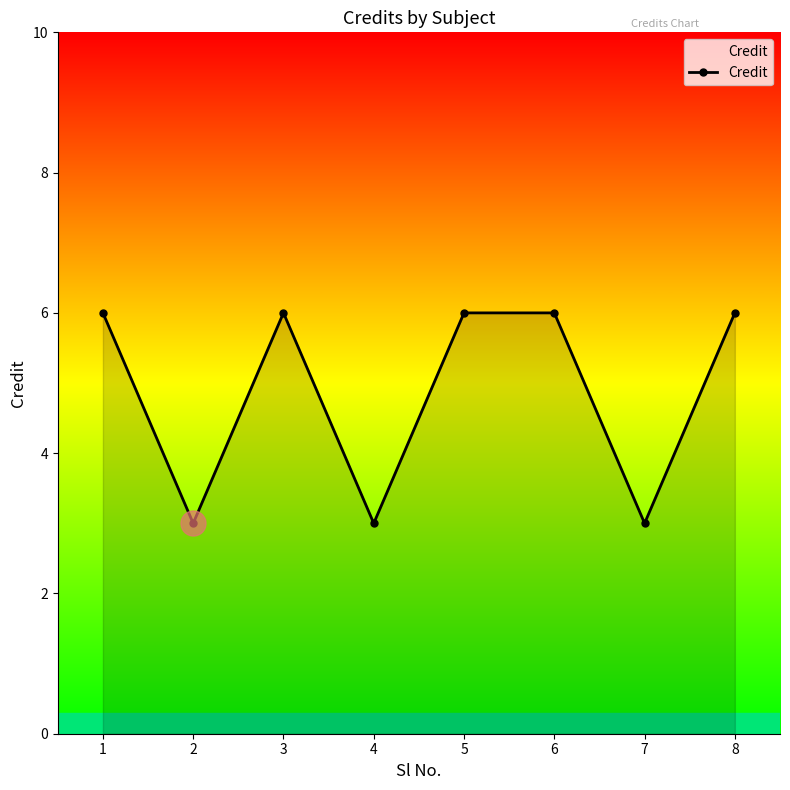

What is the ratio of the value at 3 to the value at 2?

2.0